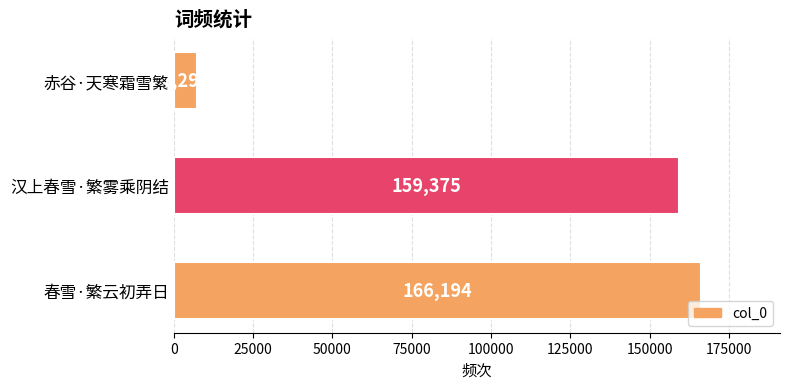

Reading bottom to top, transcribe all the data shown in this chart.

春雪·繁云初弄日=166194	汉上春雪·繁雾乘阴结=159375	赤谷·天寒霜雪繁=7294